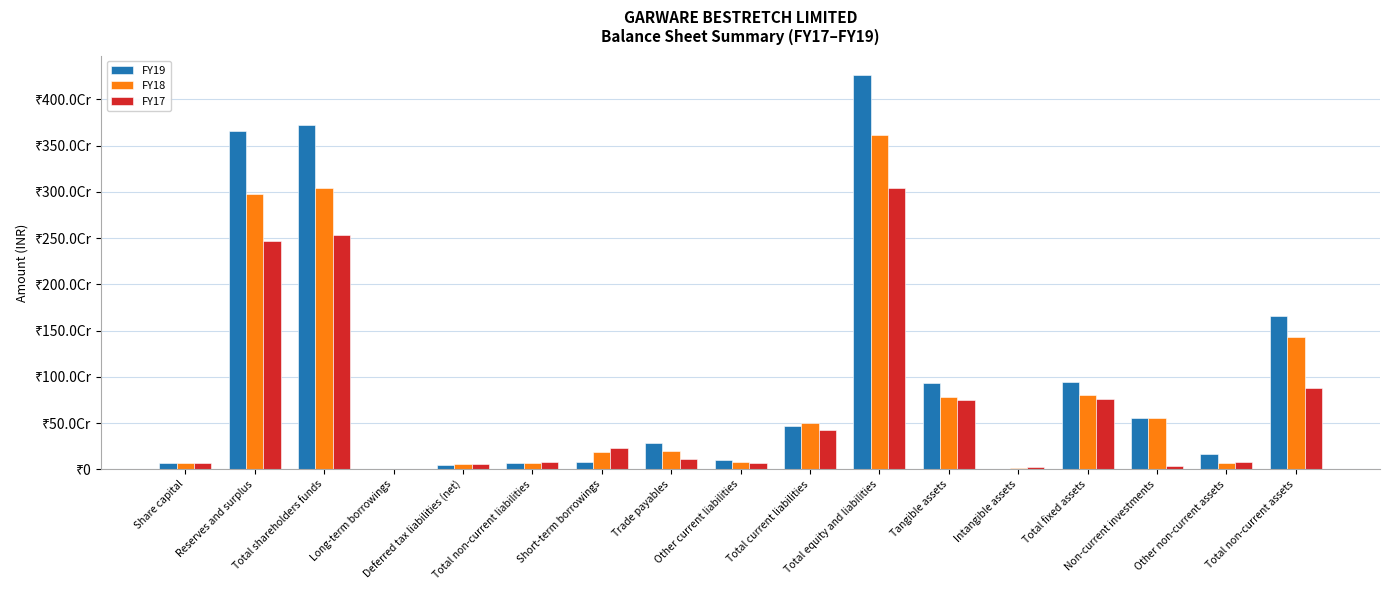

Rank the series at Total non-current assets from lowest to highest value.

FY17, FY18, FY19